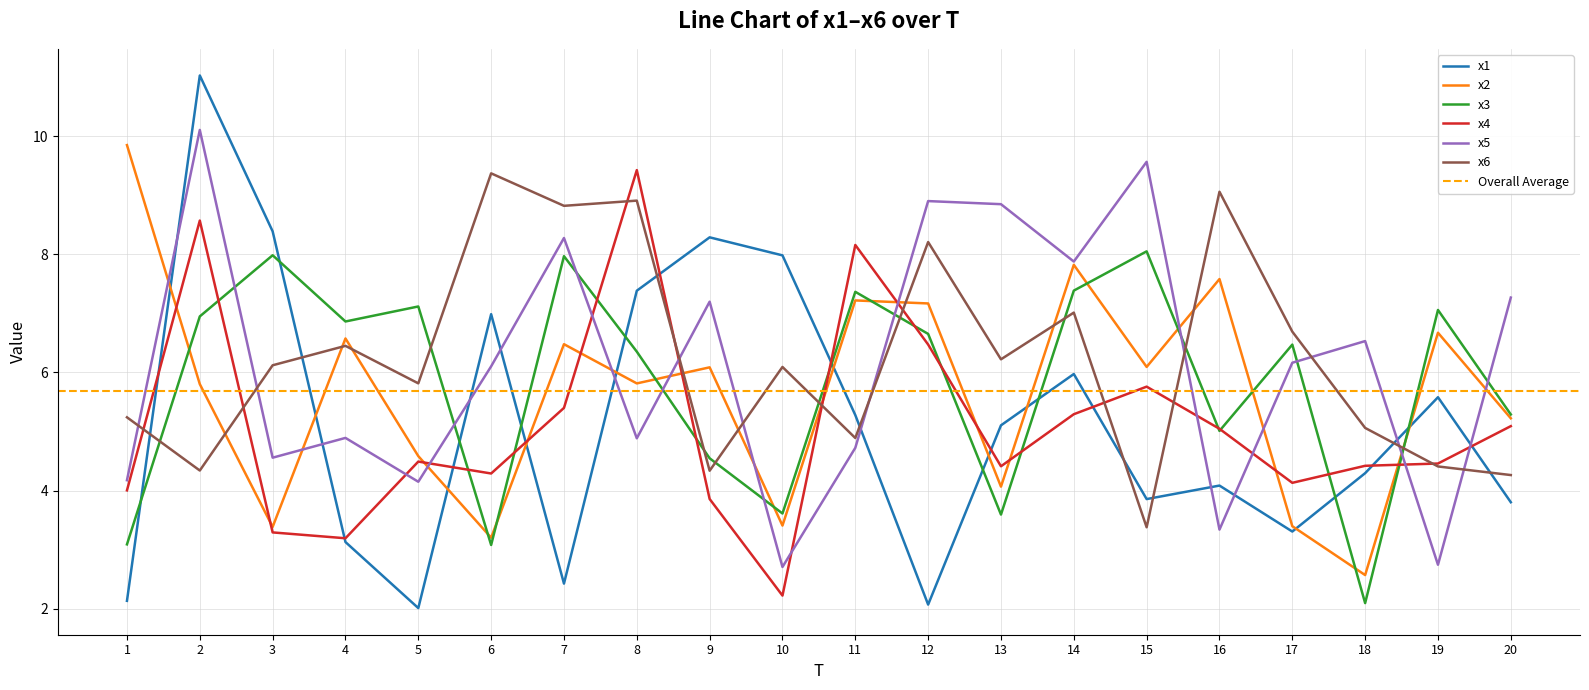

Which series changed the most between 15 and 20?

x3